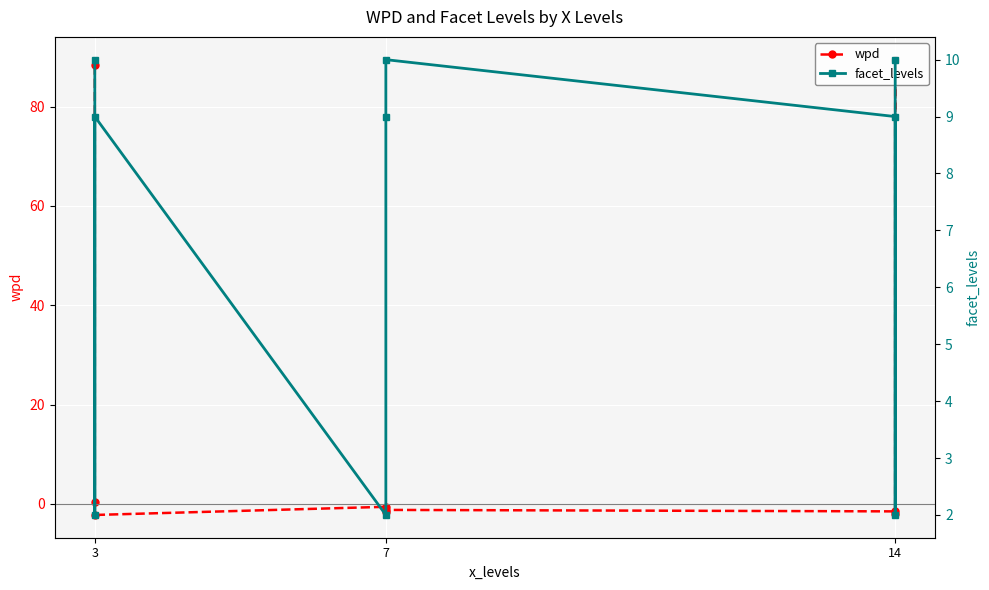

What is the value of the facet_levels point at the 4th from the left?

2.0